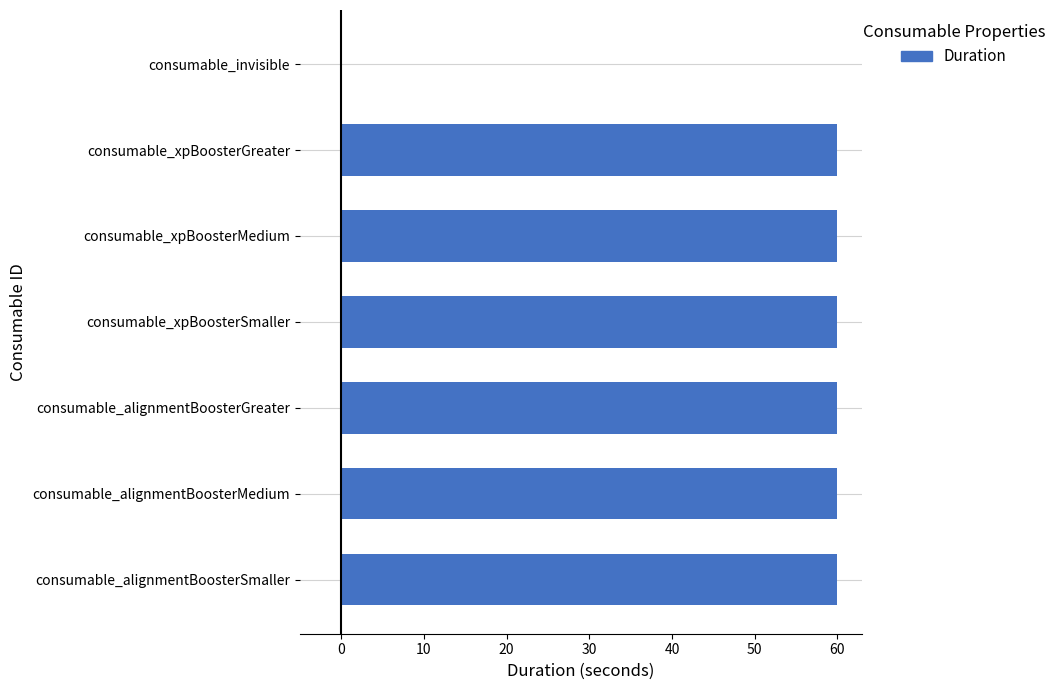

Approximately how many times larger is the value at consumable_xpBoosterSmaller compared to consumable_xpBoosterMedium?

1.0